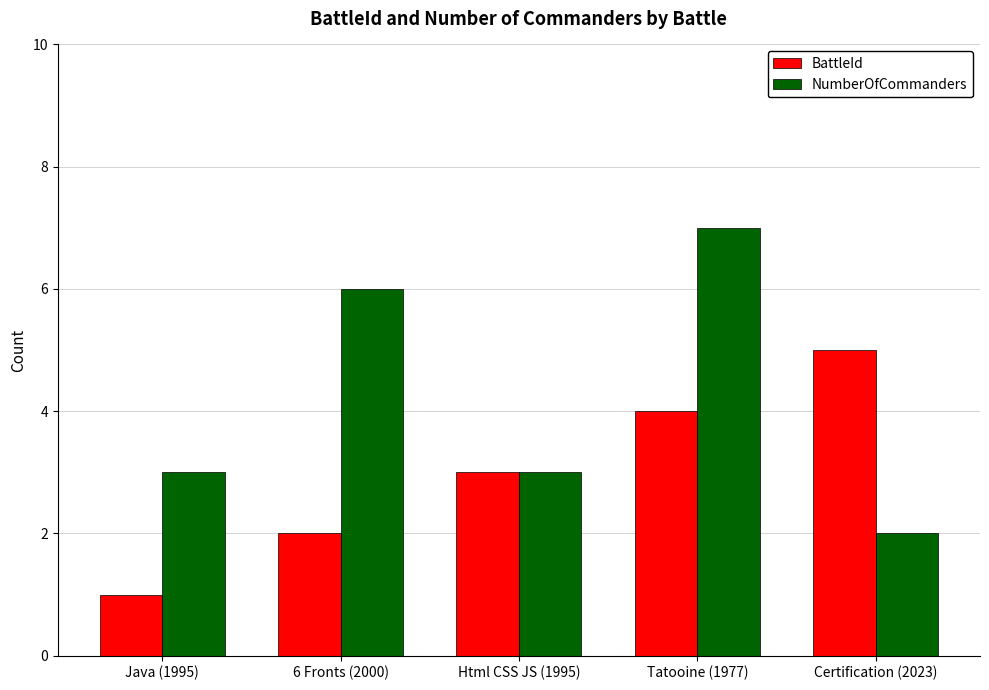

What is the difference between the maximum and minimum values in the BattleId series?

4